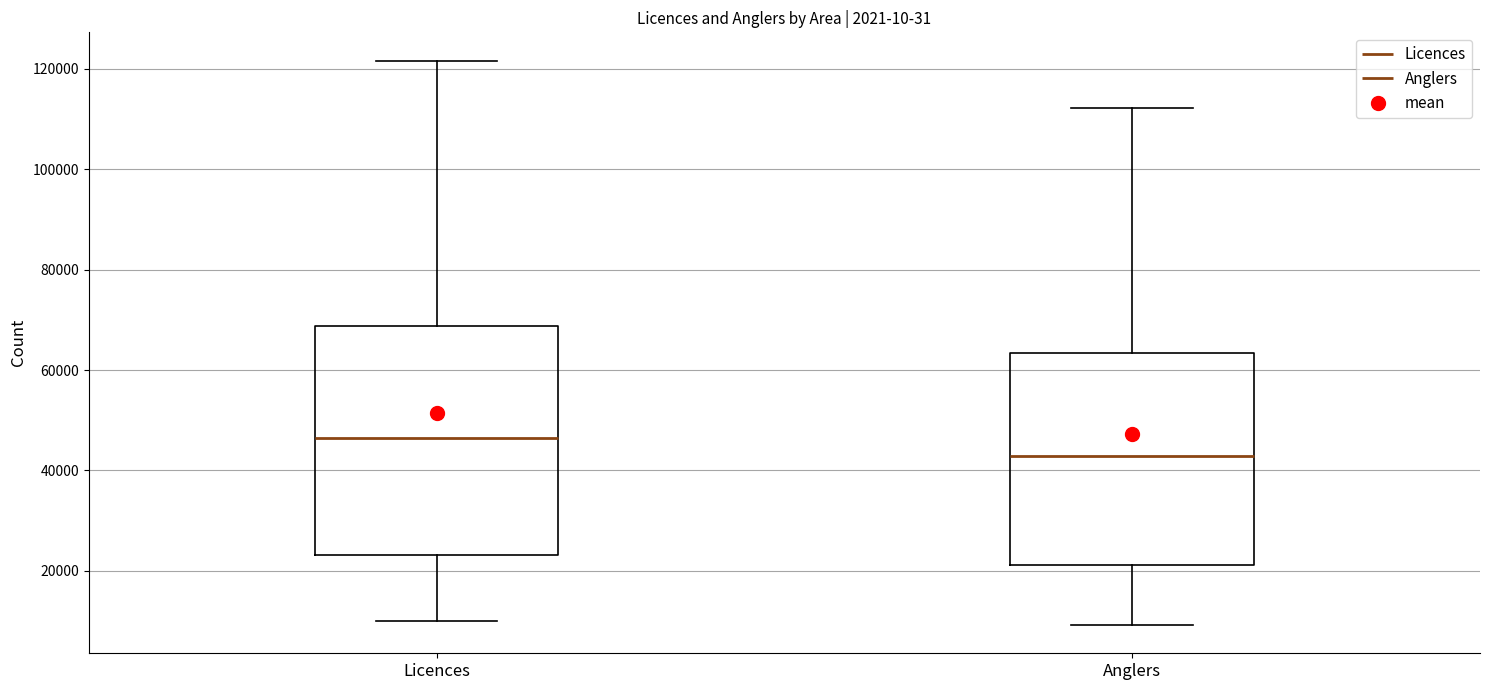

Which box is the tallest, from its lower edge to its upper edge?

Licences